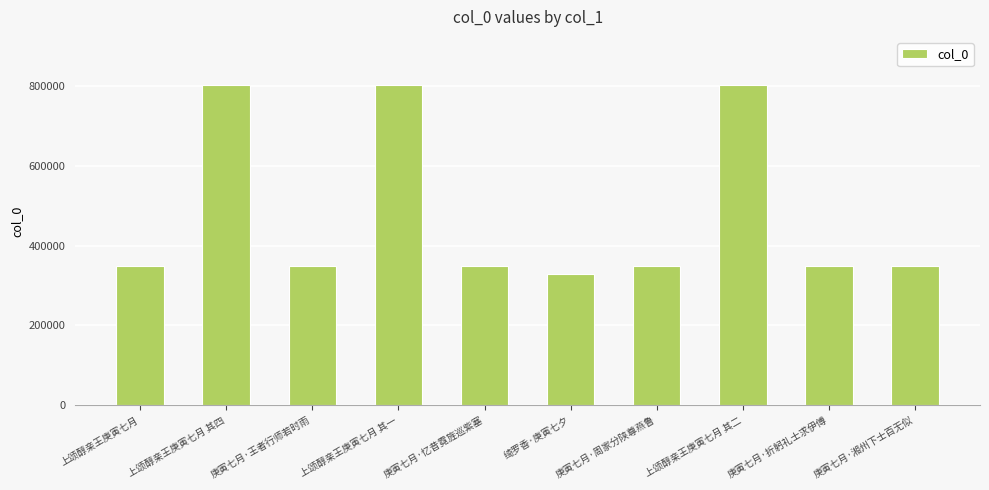

What is the label of the 7th bar from the right?

上颂醇亲王庚寅七月 其一